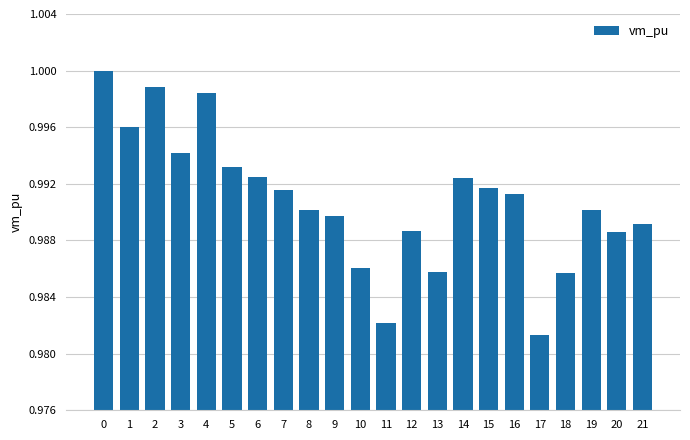

How many distinct data groups are displayed?

1